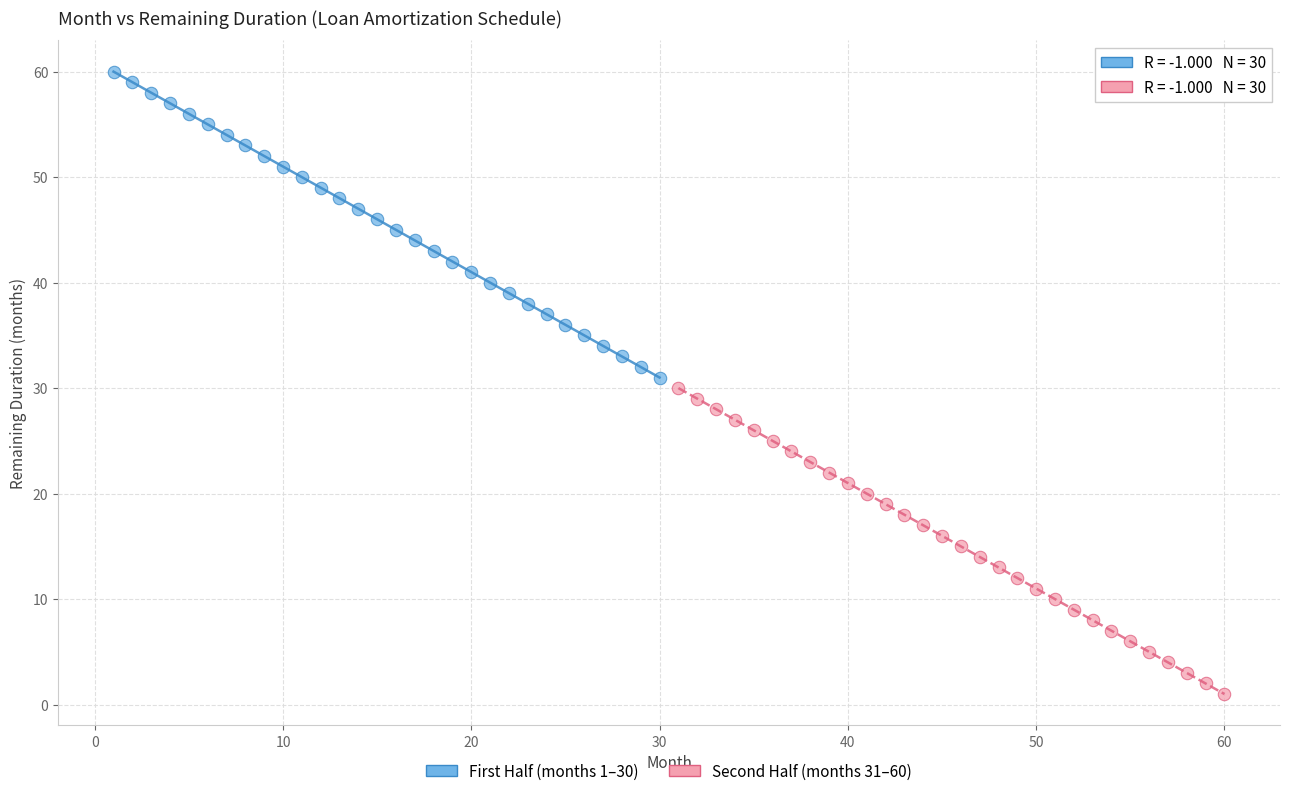

Which series reaches the maximum Y coordinate?

First Half (months 1–30)